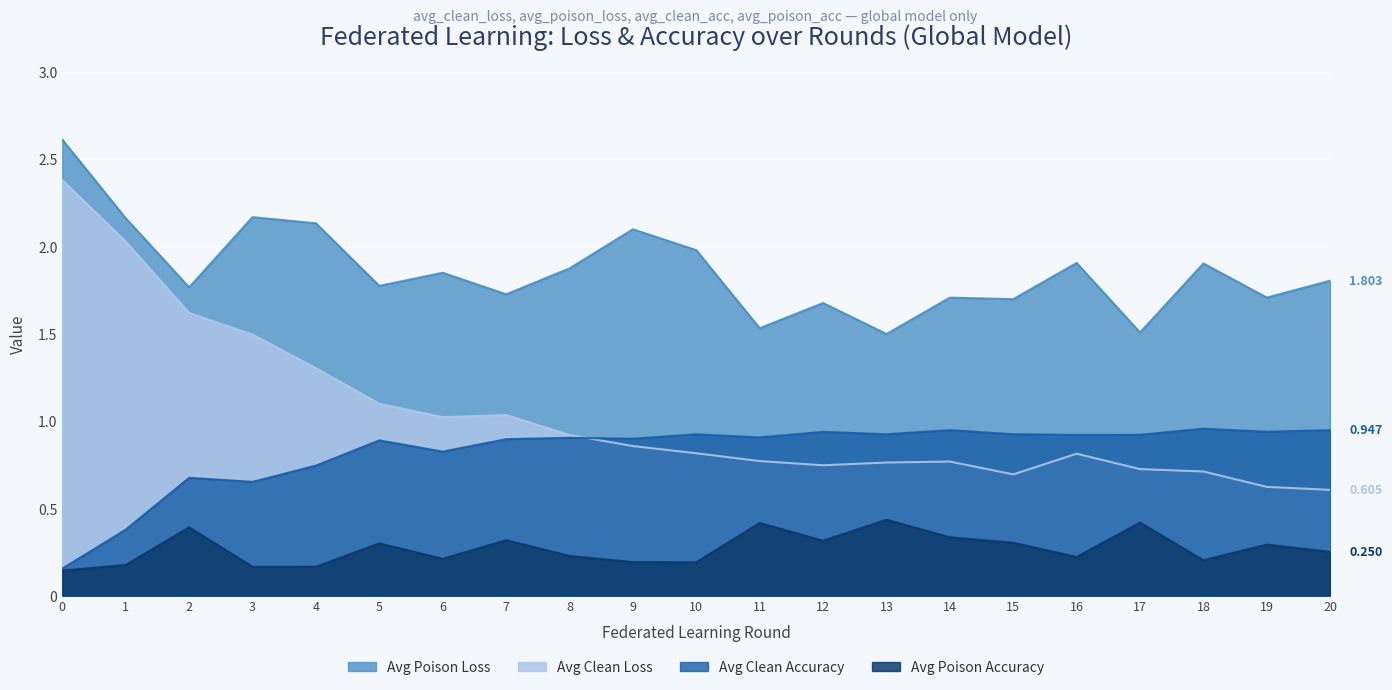

Rank the series at 12 from highest to lowest value.

avg_poison_loss, avg_clean_acc, avg_clean_loss, avg_poison_acc